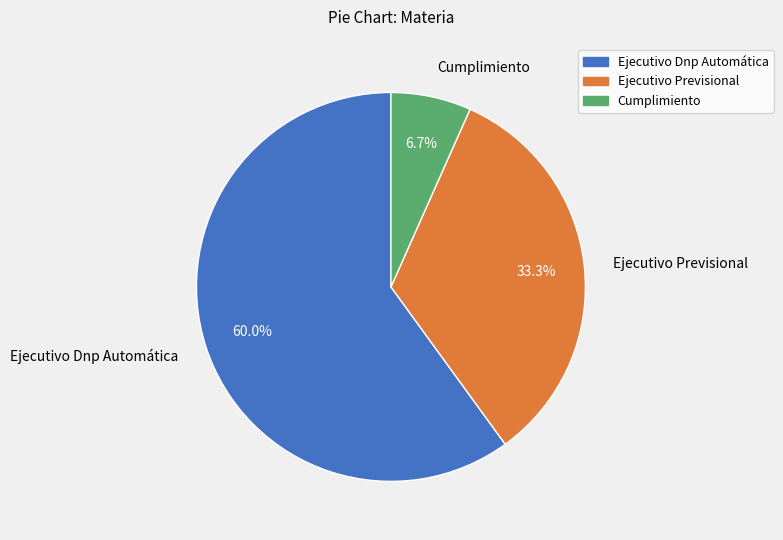

The Ejecutivo Dnp Automática slice represents 60% of the pie. True or false?

True